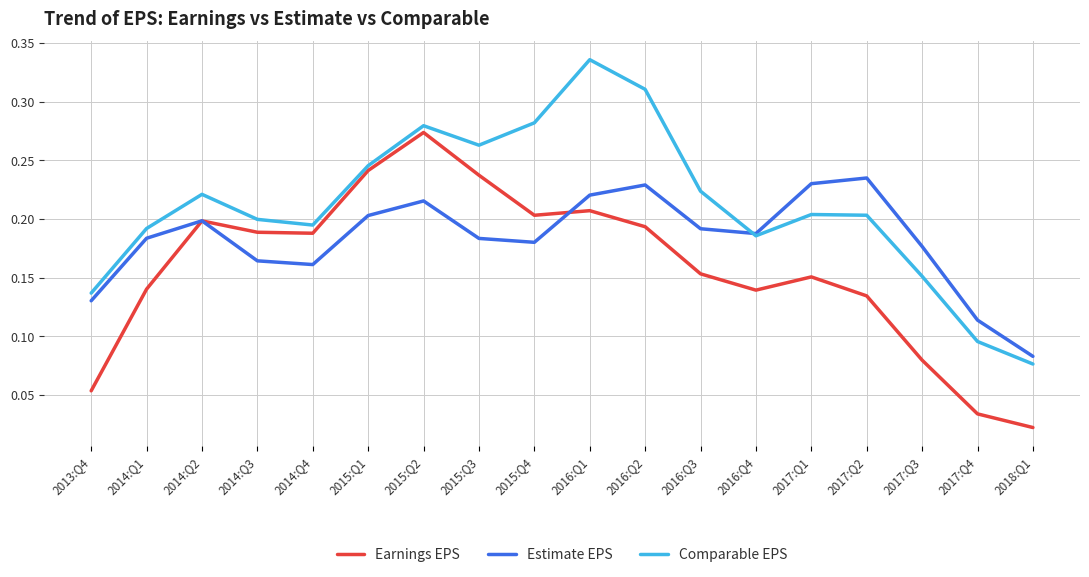

Which category has the lowest value across all series?

2018:Q1